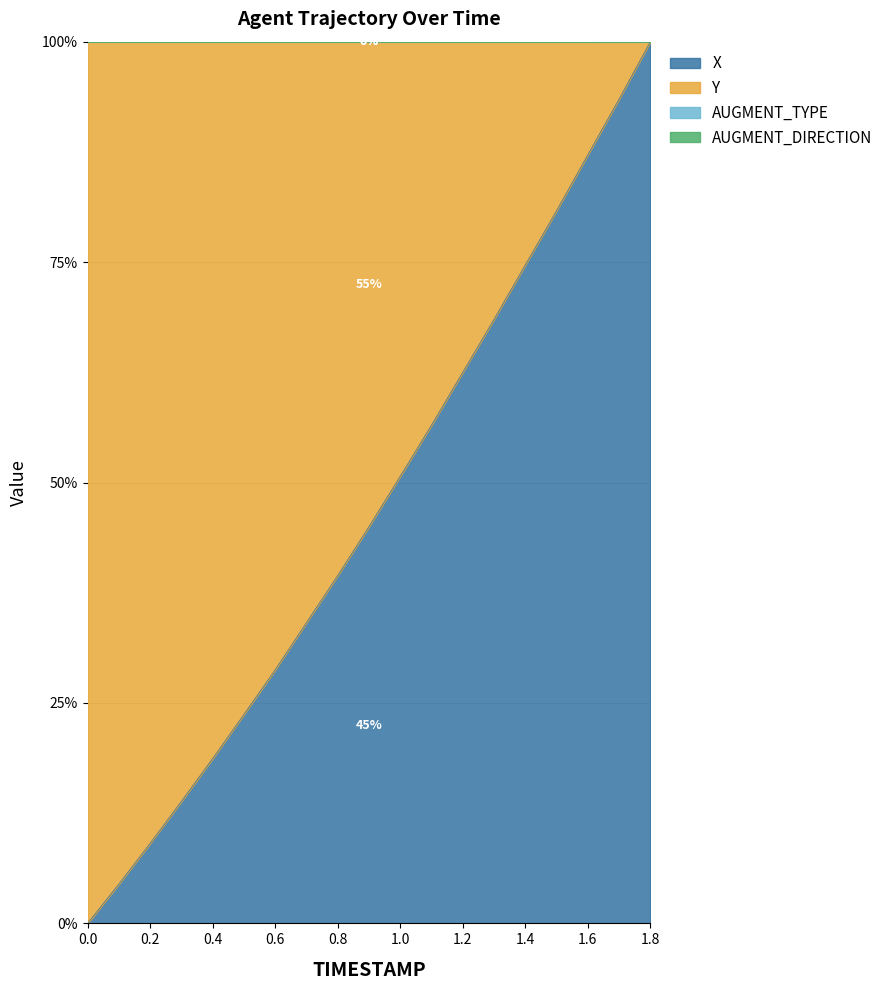

Does the chart display data point markers on the line(s)?

No